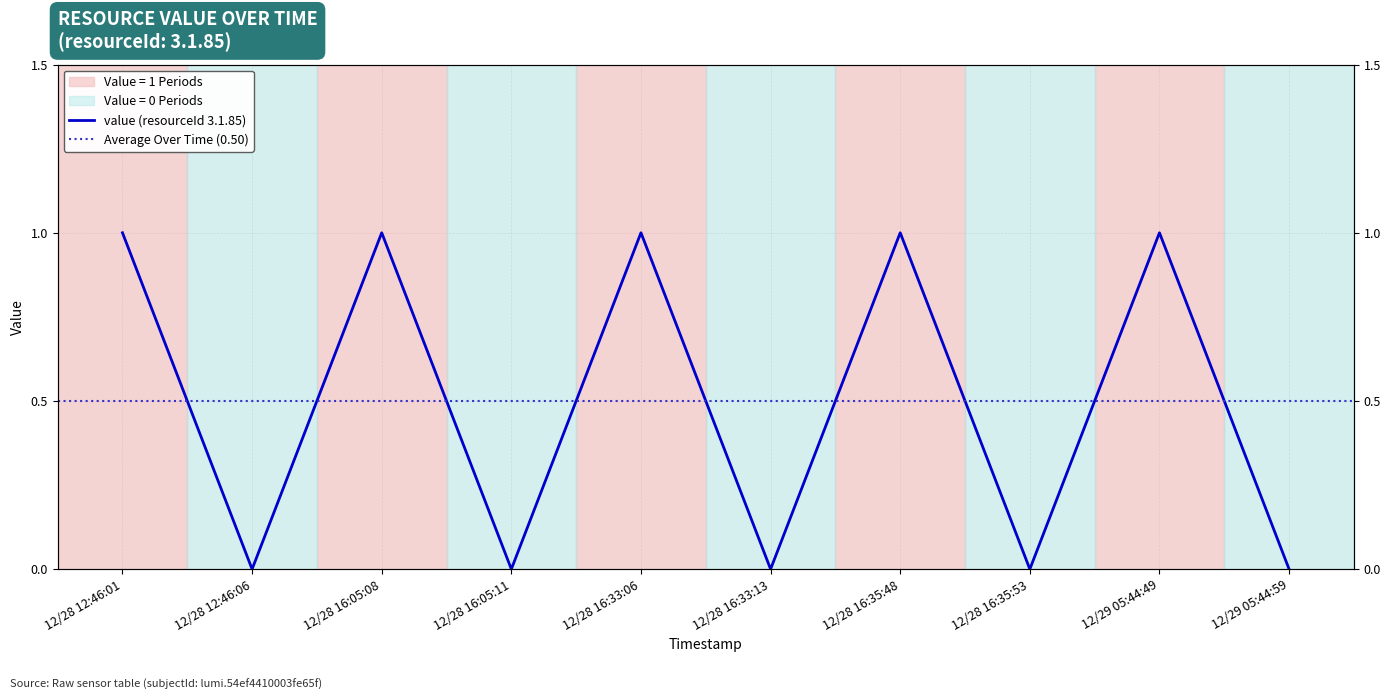

What is the label of the 6th point from the left?

12/28 16:33:13